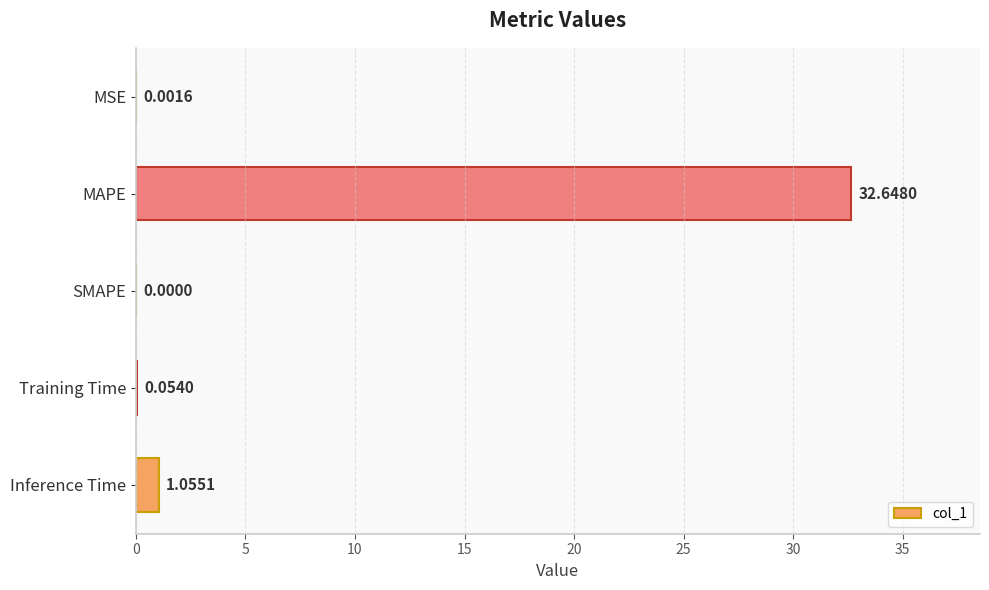

Between SMAPE and MSE, which is larger?

MSE